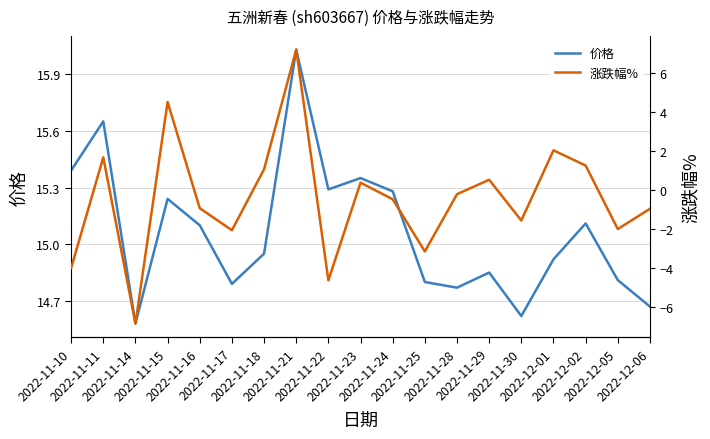

Rank the series by their maximum value, from lowest to highest.

涨跌幅%, 价格